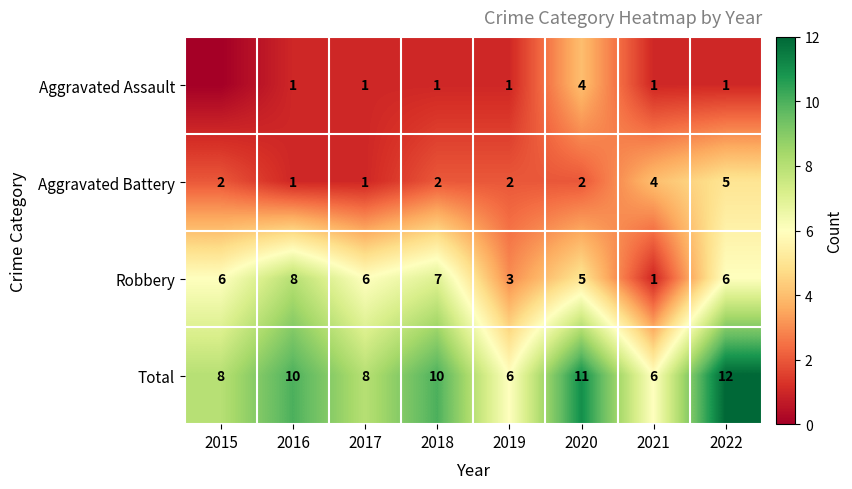

Where is Robbery nearest to the value 4?

2019